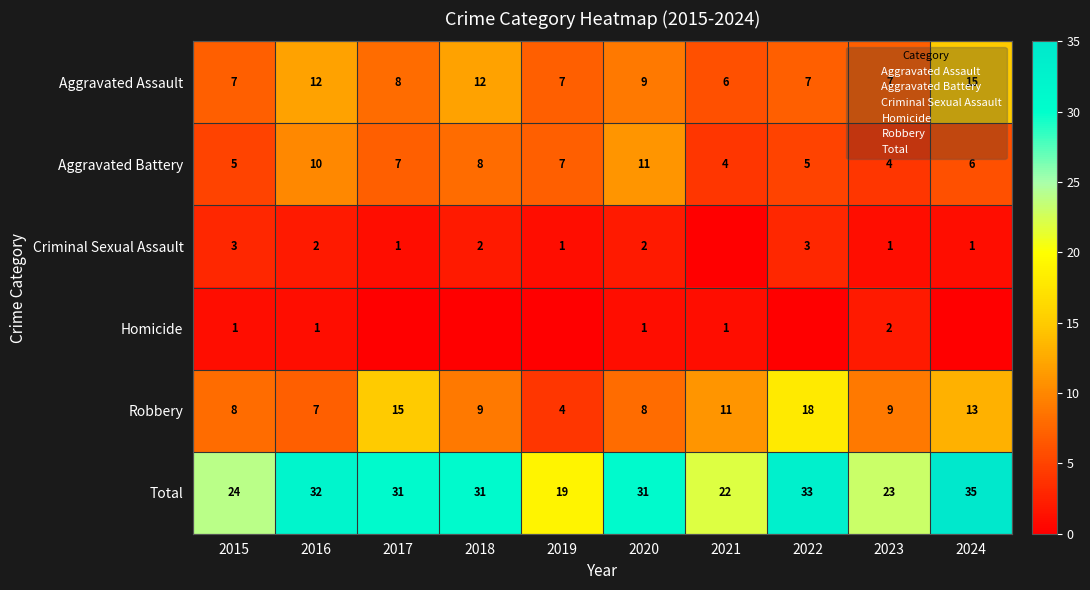

At how many categories does at least one series exceed 2?

10